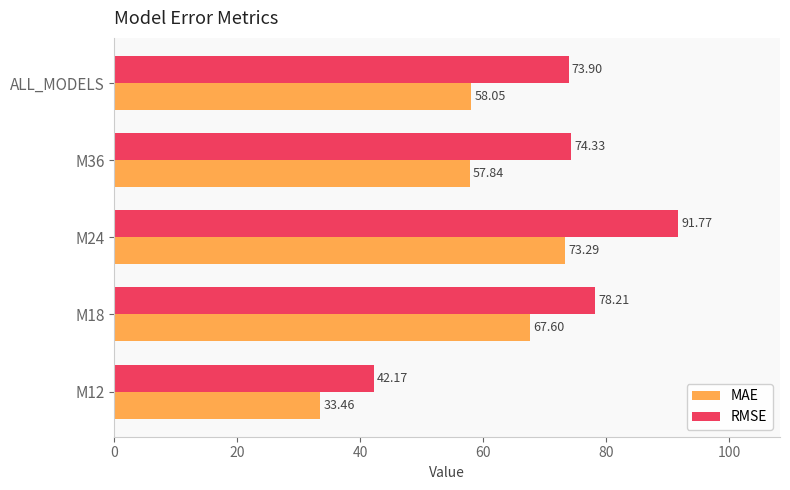

Rank the series by their average value, from highest to lowest.

RMSE, MAE